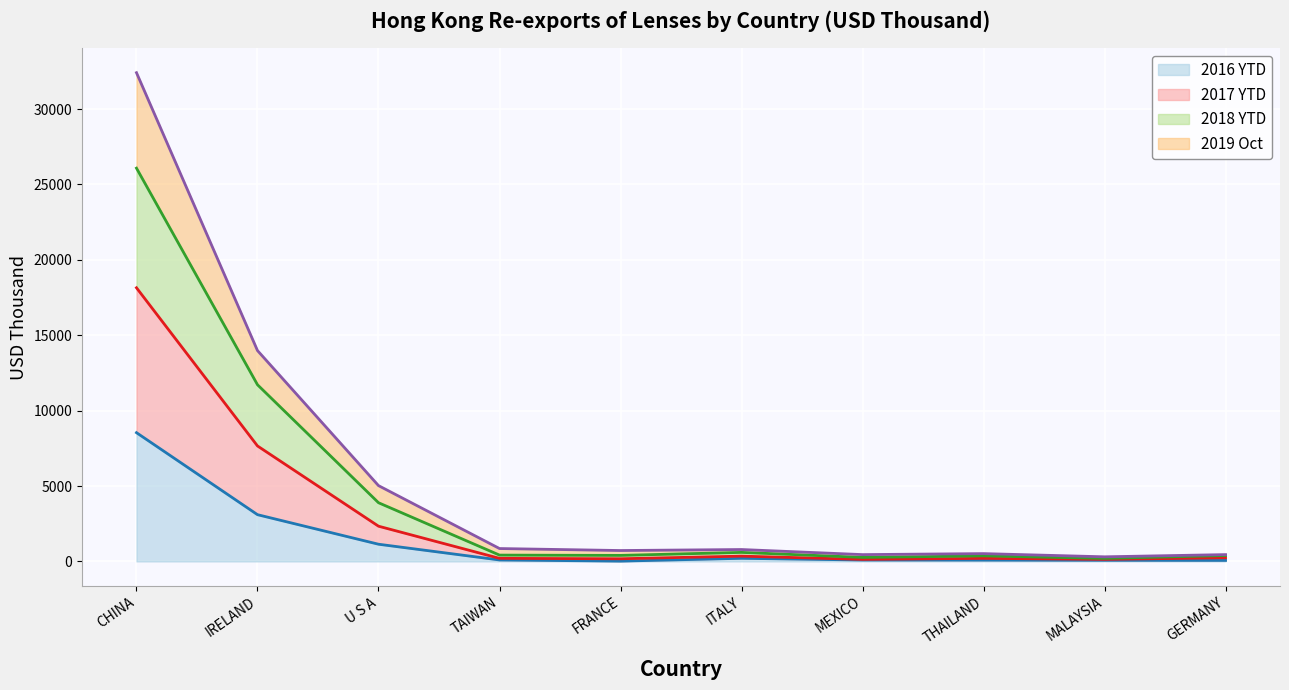

Where does the 201712 series first go above 418?

CHINA